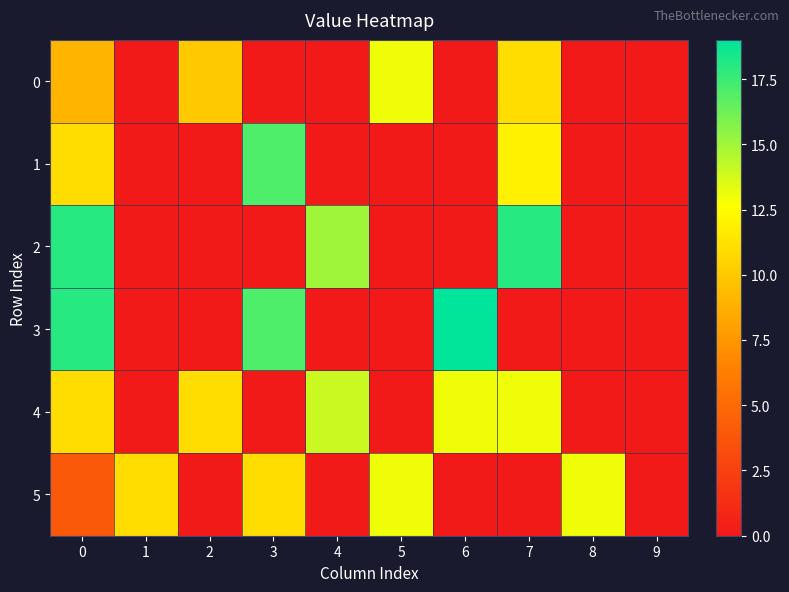

What is the spread (max minus min) of values at 3?

17